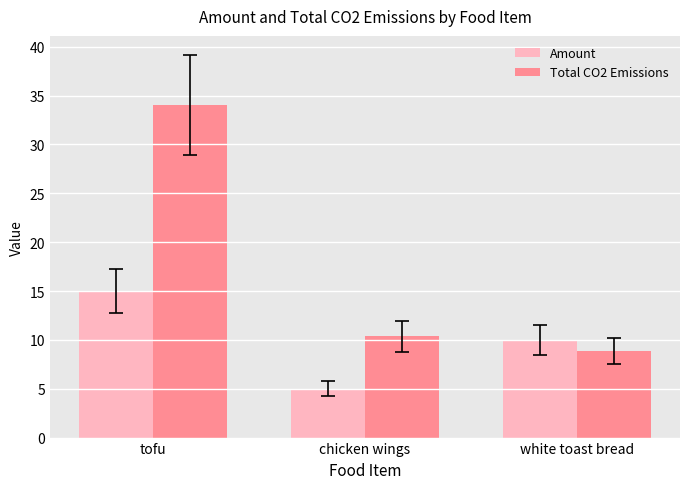

How many groups of bars are there?

3